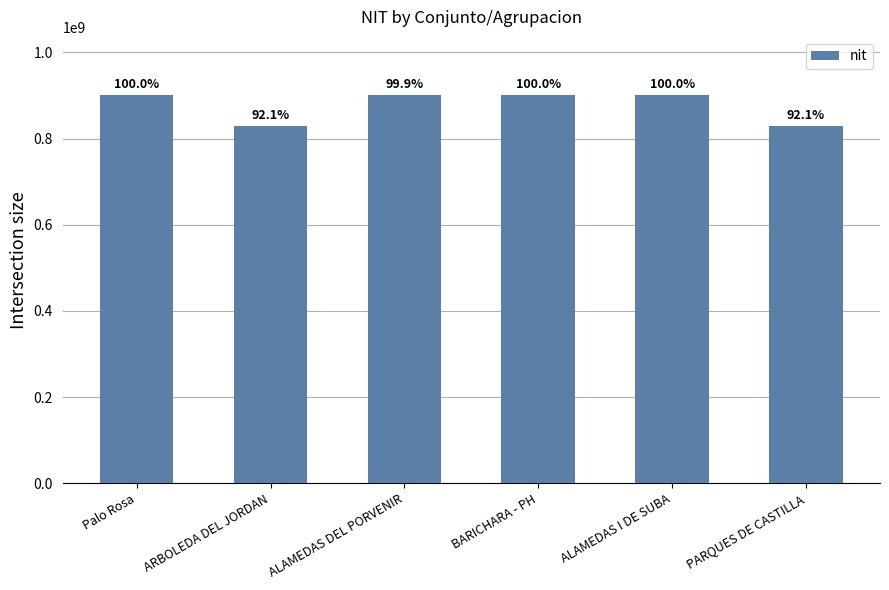

Between Palo Rosa and ALAMEDAS I DE SUBA, which is larger?

ALAMEDAS I DE SUBA